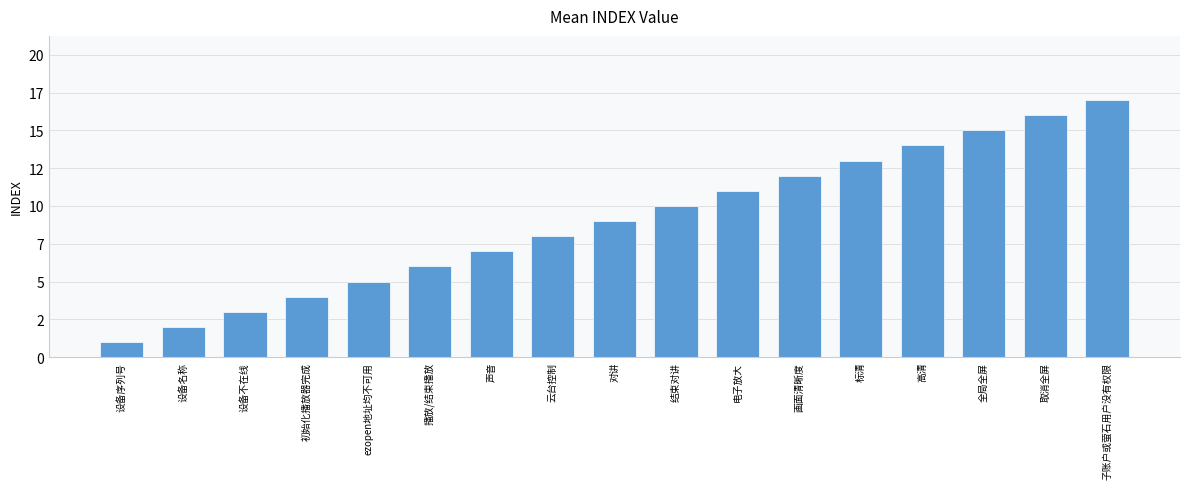

Which category has the lowest value across all series?

设备序列号